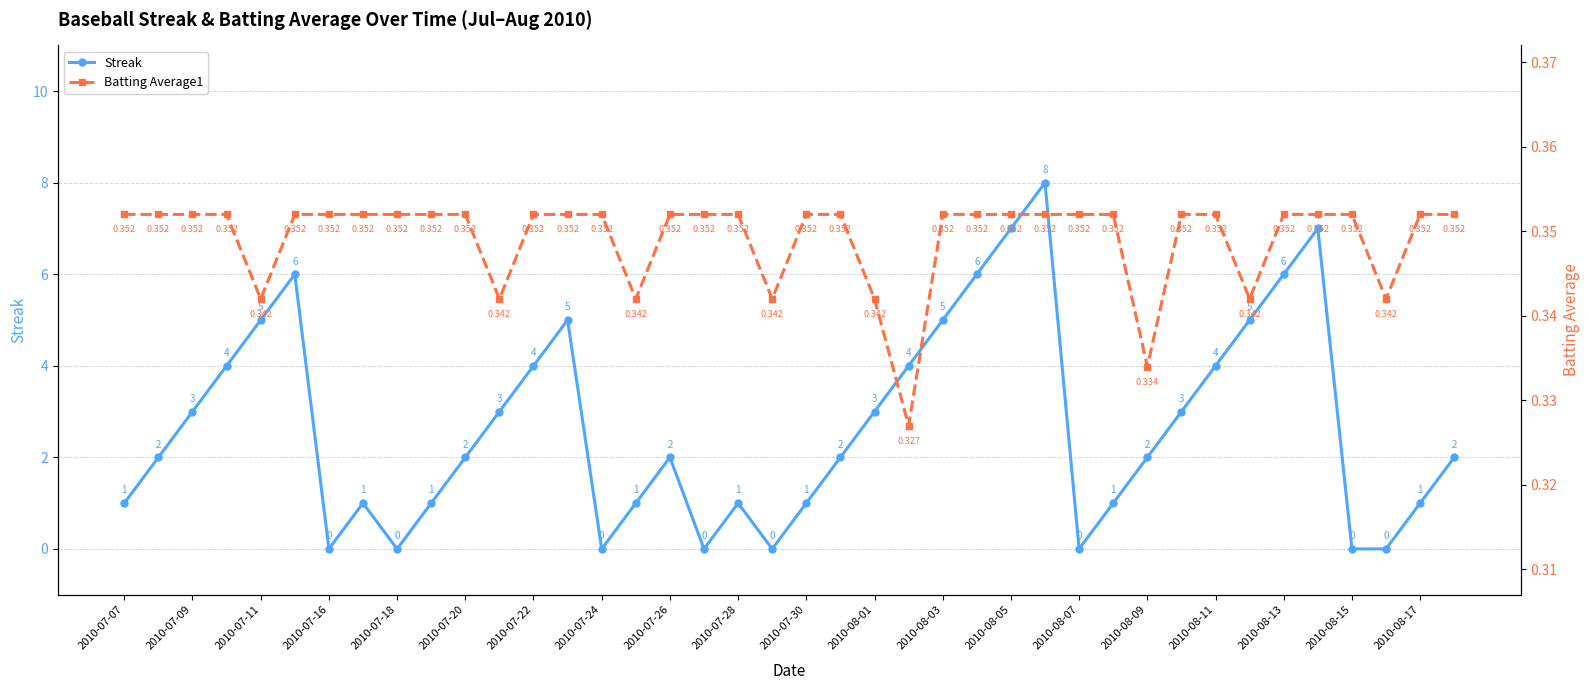

How many intersections are there between Batting Average1 and Streak?

14